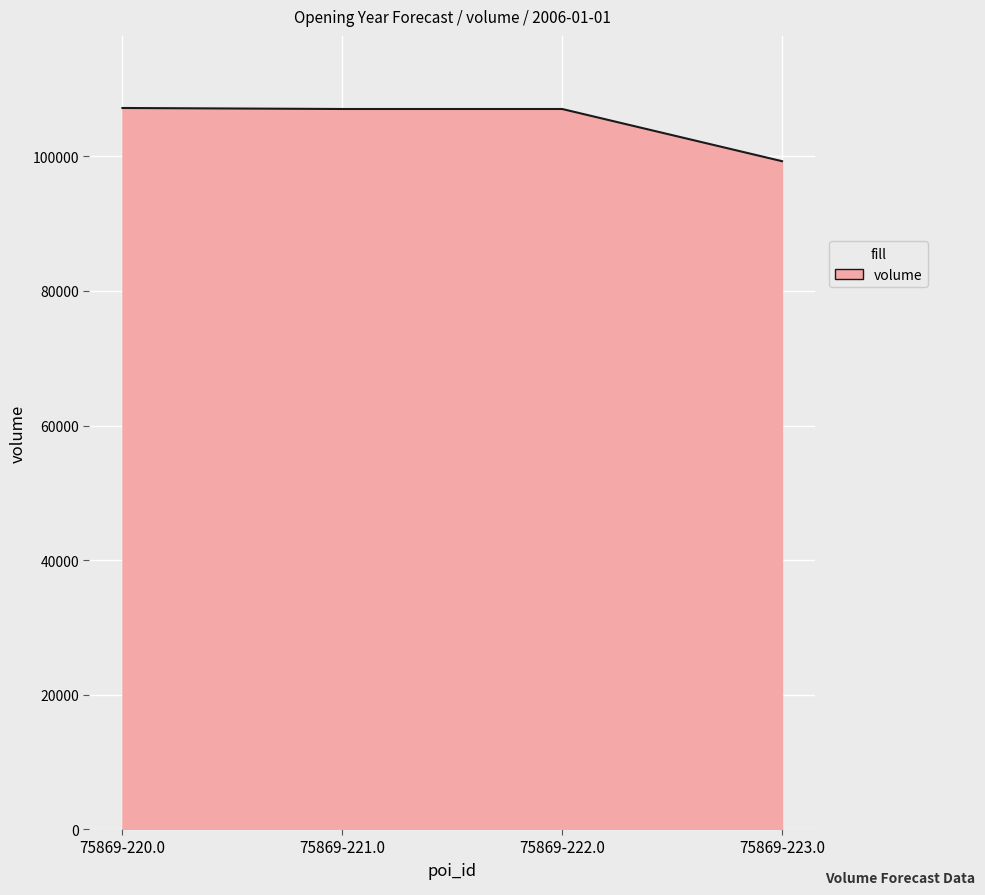

Between 75869-223.0 and 75869-221.0, which is larger?

75869-221.0